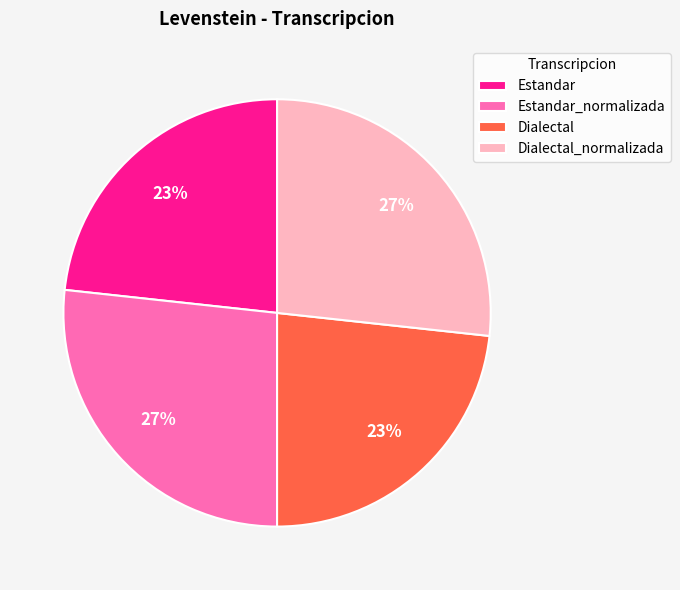

To the nearest percent, what percentage of the pie is Dialectal?

23%